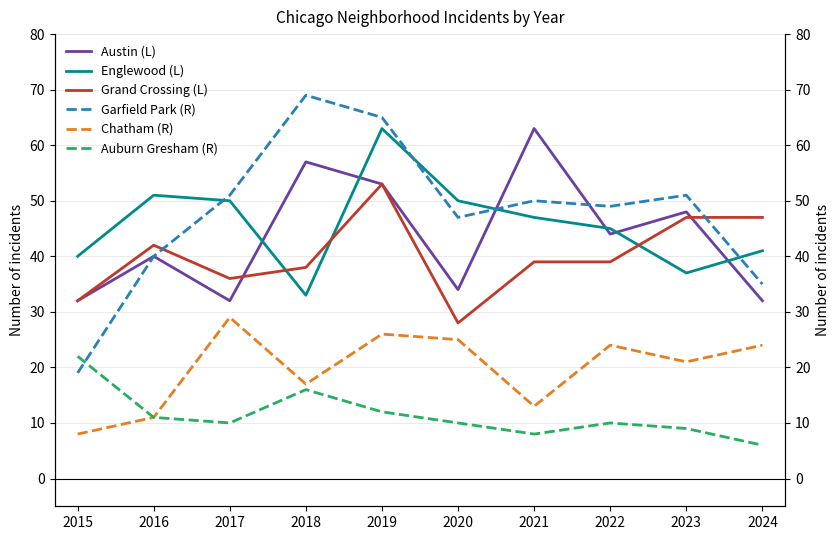

After their last crossing, which series has the higher values: Garfield Park (R) or Auburn Gresham (R)?

Garfield Park (R)